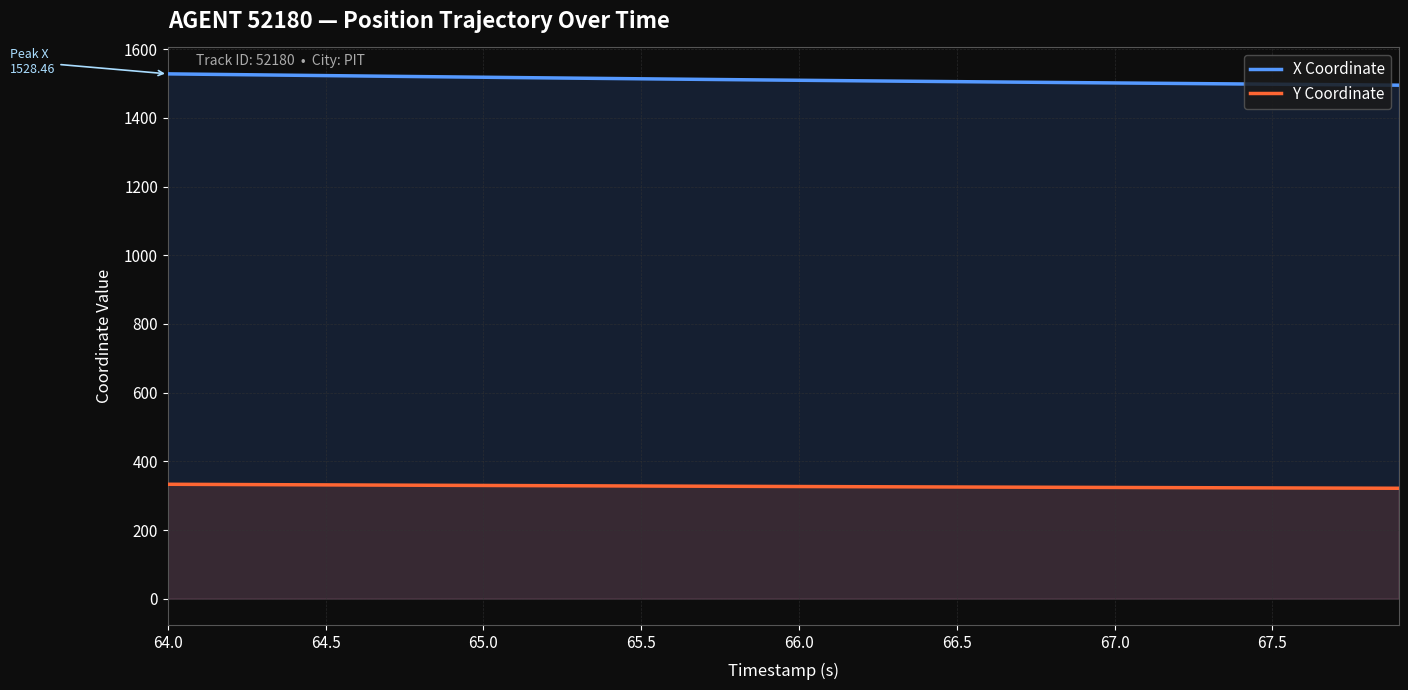

Reading left to right, what are all the values shown in this chart?

X Coordinate: 1528.5	1527.4	1526.4	1525.4	1524.4	1523.4	1522.4	1521.5	1520.5	1519.6	1518.6	1517.7	1516.8	1515.9	1515.0	1514.1	1513.2	1512.4	1511.5	1510.7	1509.8	1509.0	1508.2	1507.4	1506.6	1505.8	1505.0	1504.3	1503.5	1502.8	1502.0	1501.3	1500.5	1499.8	1499.1	1498.3	1497.6	1496.9	1496.2	1495.5
Y Coordinate: 333.2	332.9	332.5	332.2	331.8	331.5	331.1	330.8	330.4	330.1	329.8	329.4	329.1	328.8	328.5	328.2	327.9	327.6	327.3	327.0	326.7	326.4	326.1	325.8	325.6	325.3	325.0	324.7	324.5	324.2	324.0	323.7	323.4	323.2	322.9	322.6	322.4	322.1	321.9	321.6